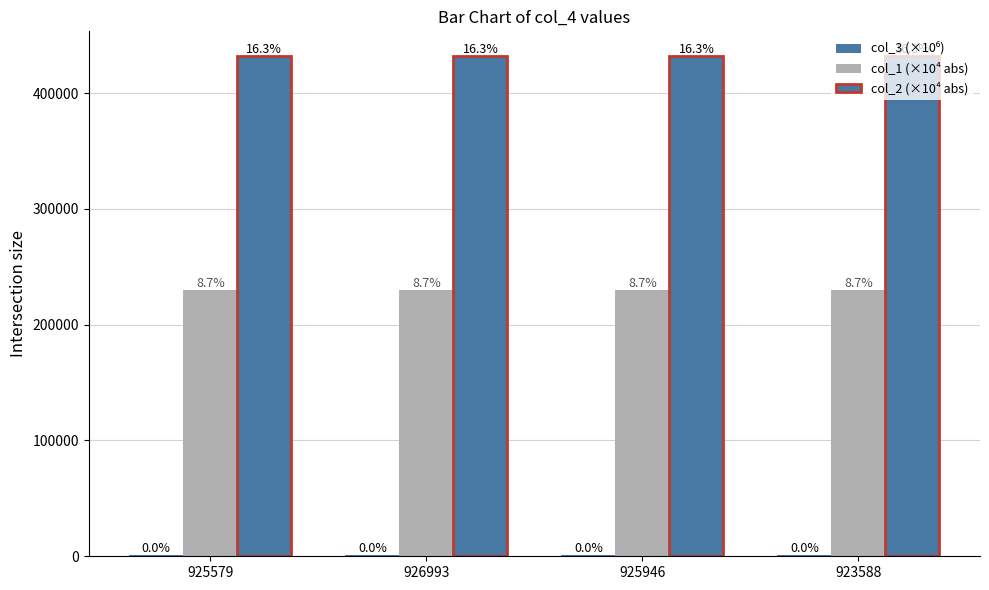

Does the chart contain stacked bars?

No